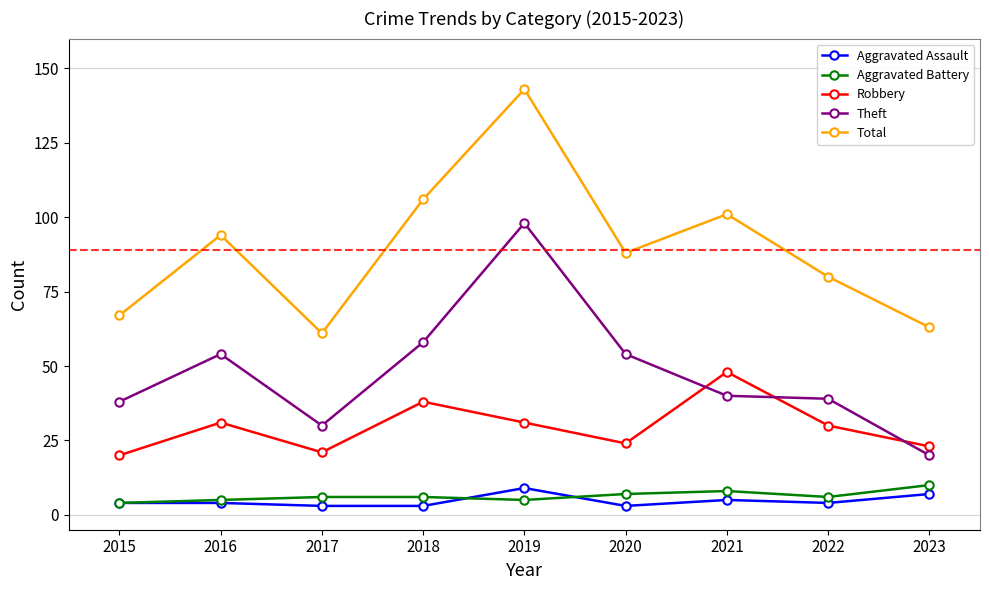

True or false: Aggravated Battery has a value of 4 at 2015.

True